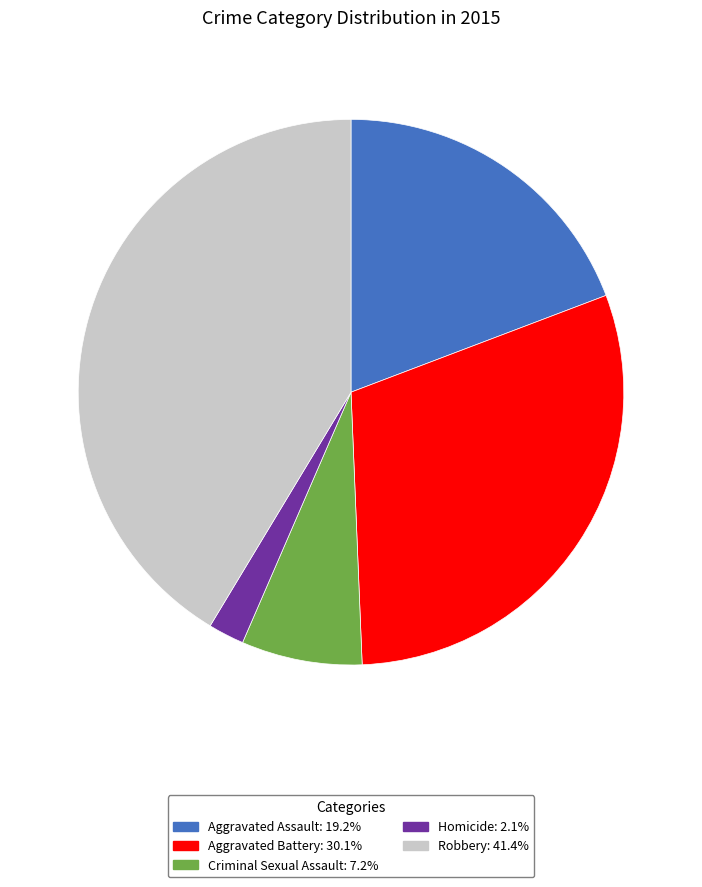

Is the sum of Homicide: 2.1% and Aggravated Battery: 30.1% greater than half?

No